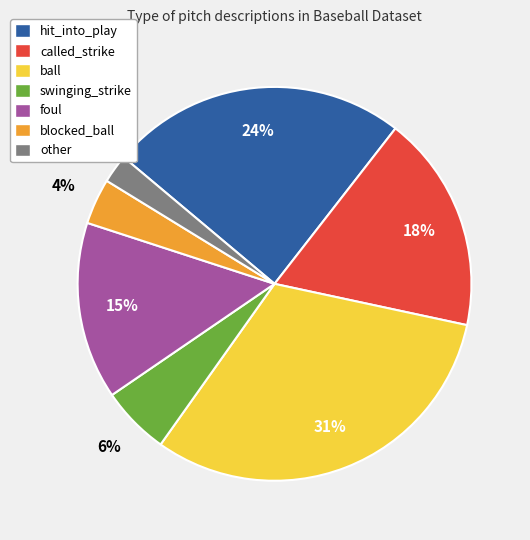

How many slices are in this pie chart?

7